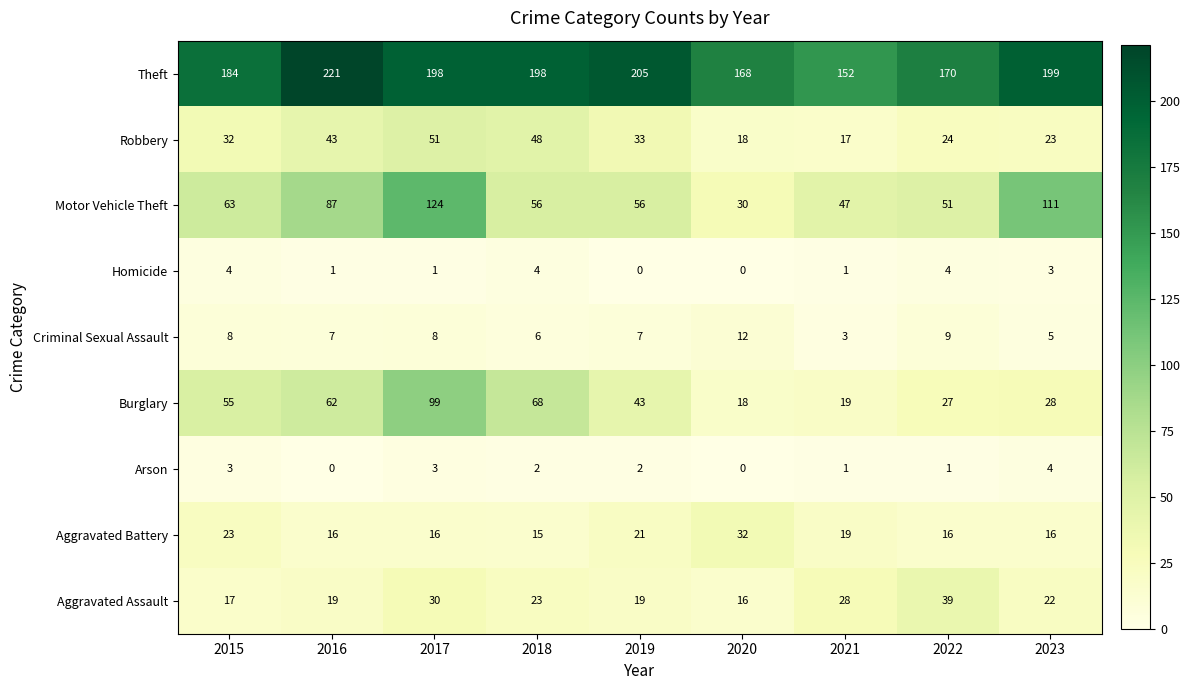

Which series has the widest spread of values?

Motor Vehicle Theft